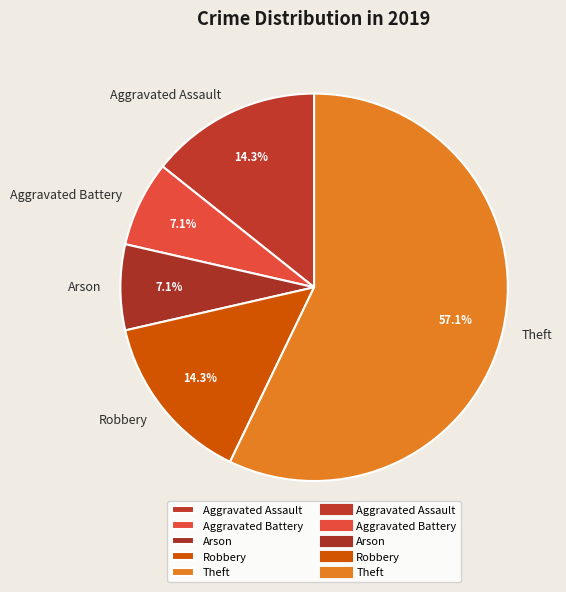

The Robbery slice represents 26% of the pie. True or false?

False